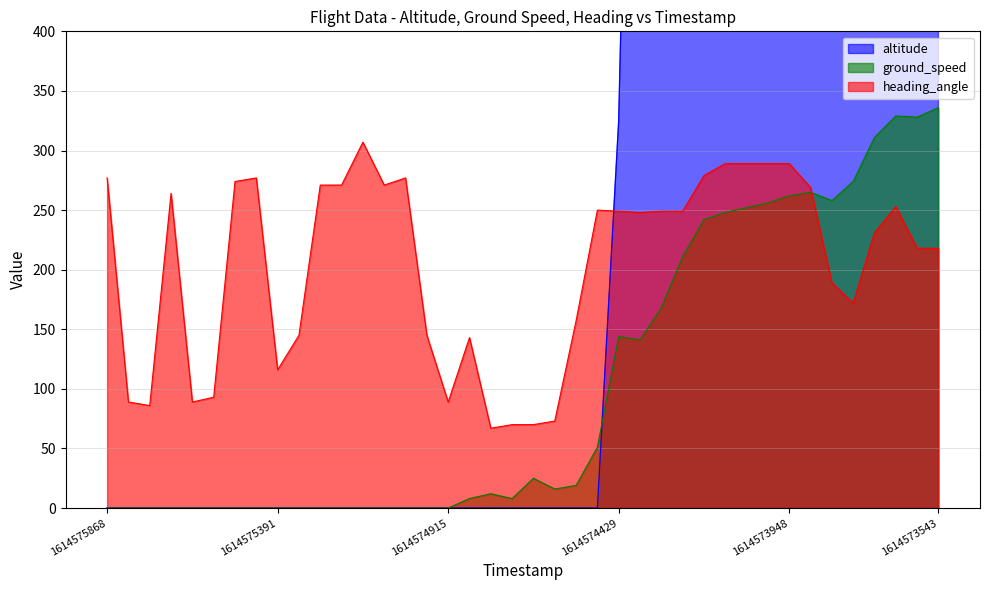

Reading left to right, extract all data points from this chart.

altitude: 0	0	0	0	0	0	0	0	0	0	0	0	0	0	0	0	0	0	0	0	0	0	0	0	325	1100	1650	2175	2600	3225	4525	5800	7100	8050	9325	10375	11250	12625	14175	15800
ground_speed: 0	0	0	0	0	0	0	0	0	0	0	0	0	0	0	0	0	8	12	8	25	16	19	51	144	141	168	211	242	248	252	256	262	265	258	274	311	329	328	336
heading_angle: 277	89	86	264	89	93	274	277	116	145	271	271	307	271	277	145	89	143	67	70	70	73	157	250	249	248	249	249	279	289	289	289	289	269	189	172	231	253	218	218